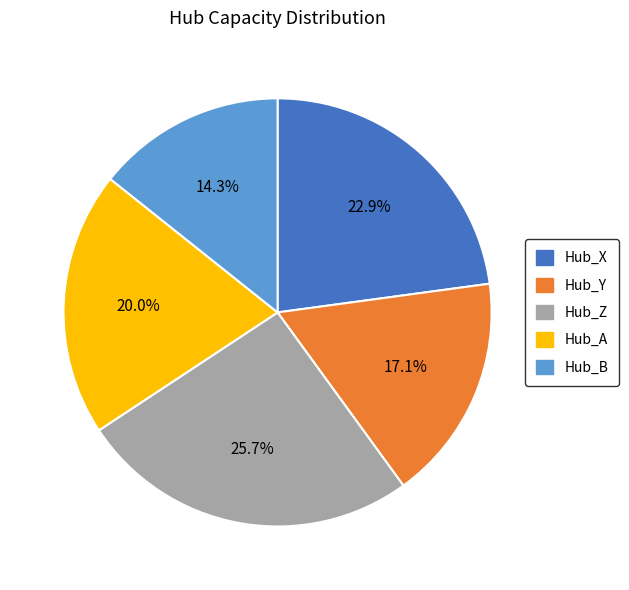

To the nearest percent, what is the average slice percentage?

20%